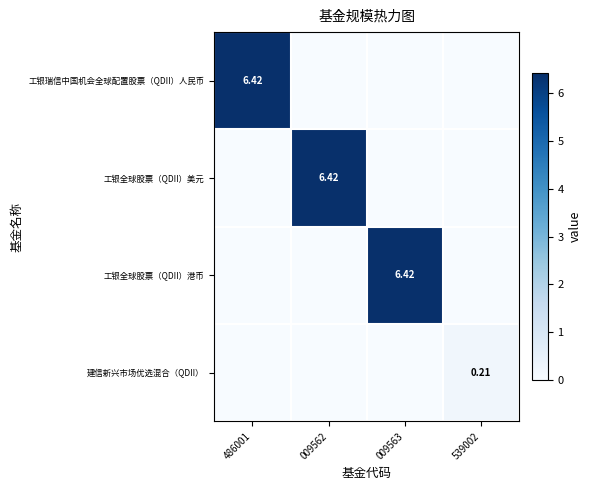

Which category has the lowest value in the 建信新兴市场优选混合（QDII） series?

486001